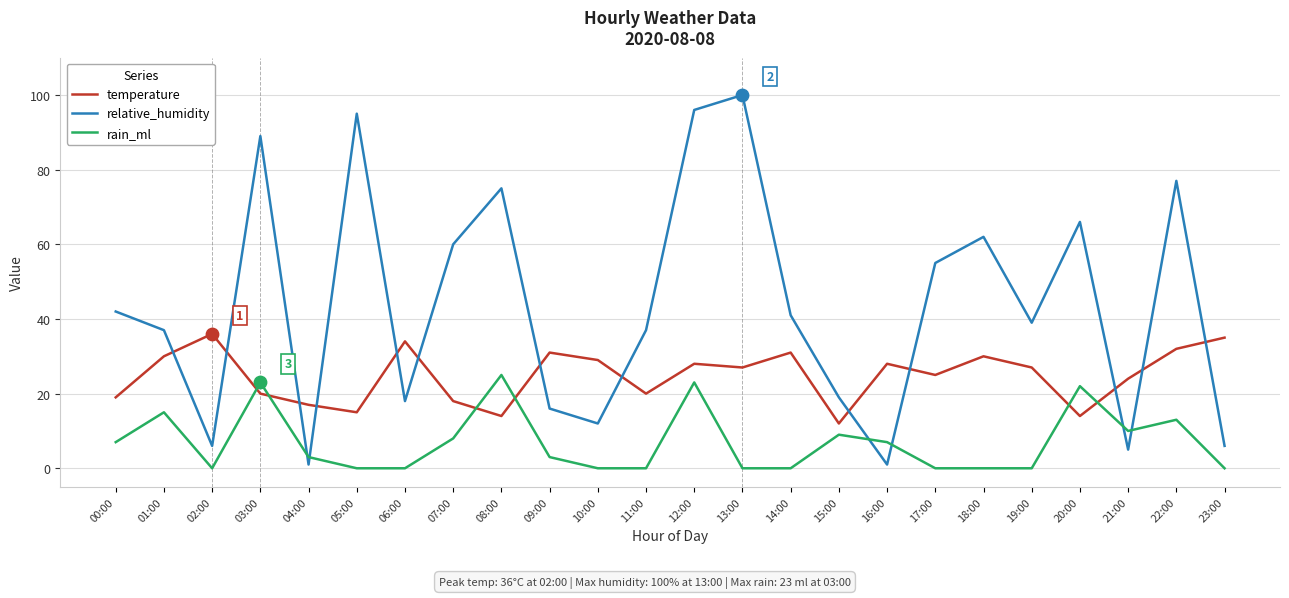

At which category is the sum across all series the highest?

12:00